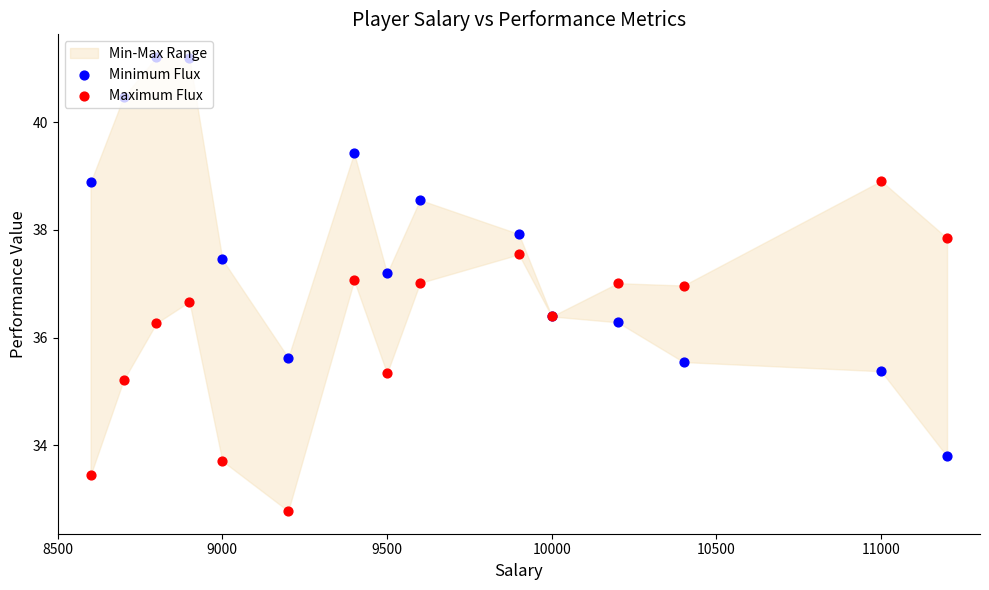

Which series has the widest spread of Y values?

Minimum Flux